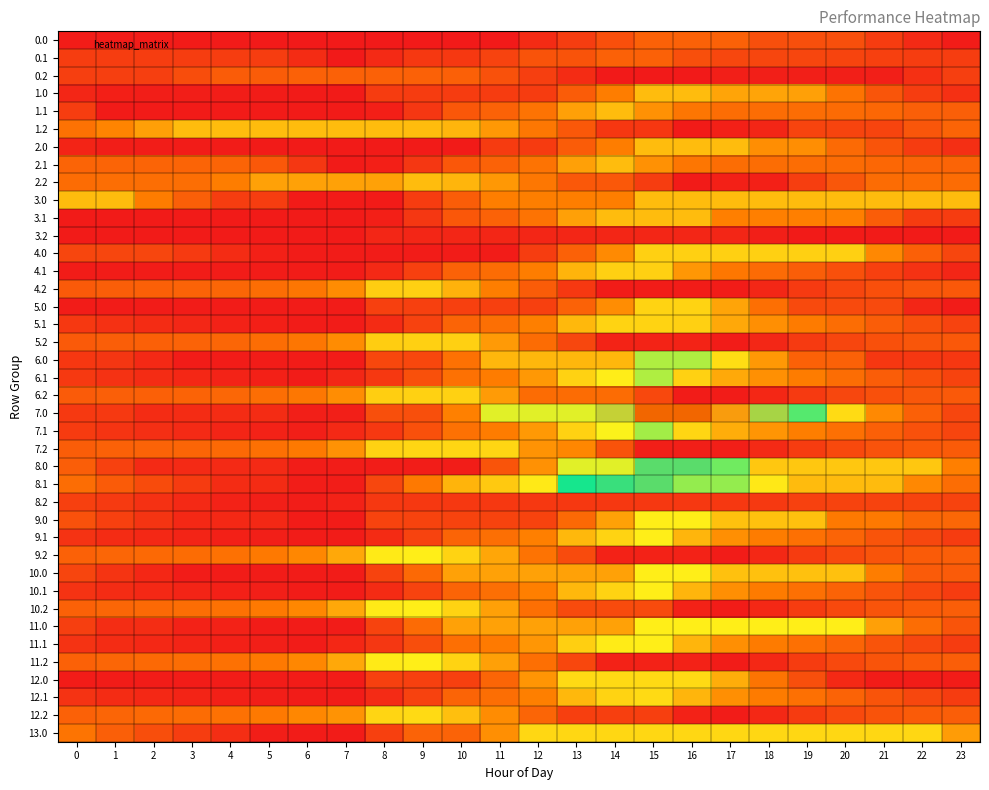

What is the maximum value shown in the chart?

2372.0